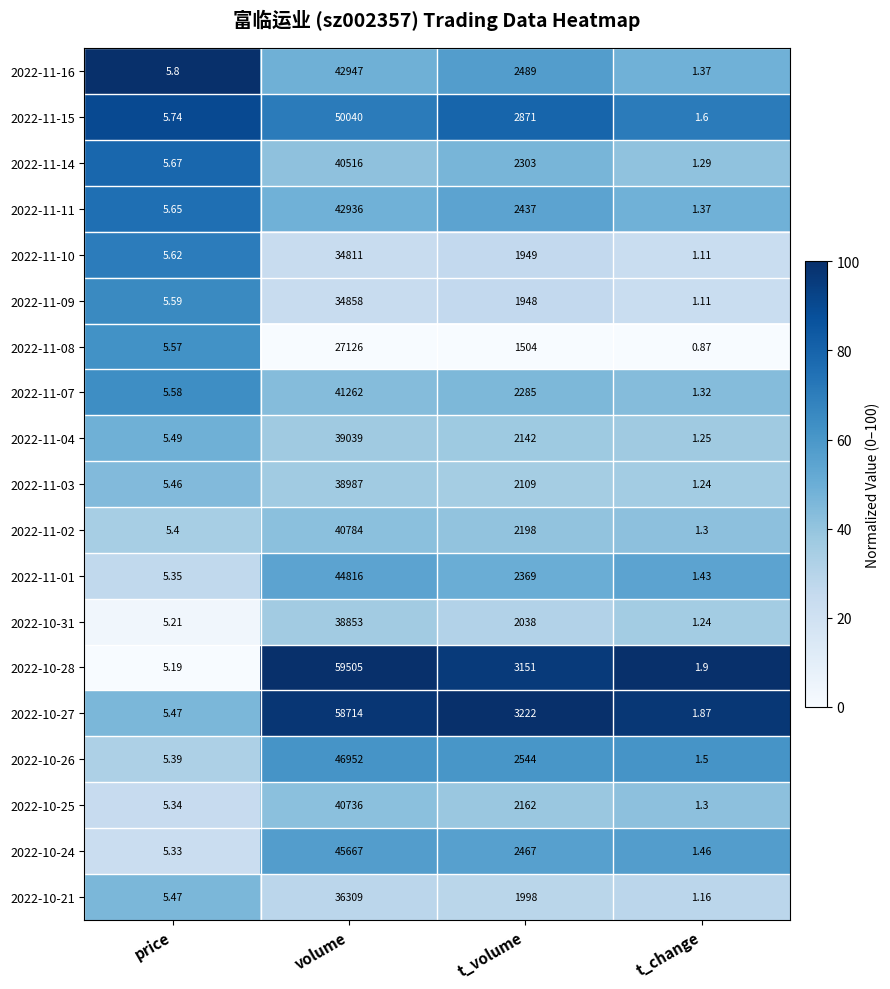

Which series has the largest total across all categories?

2022-10-28